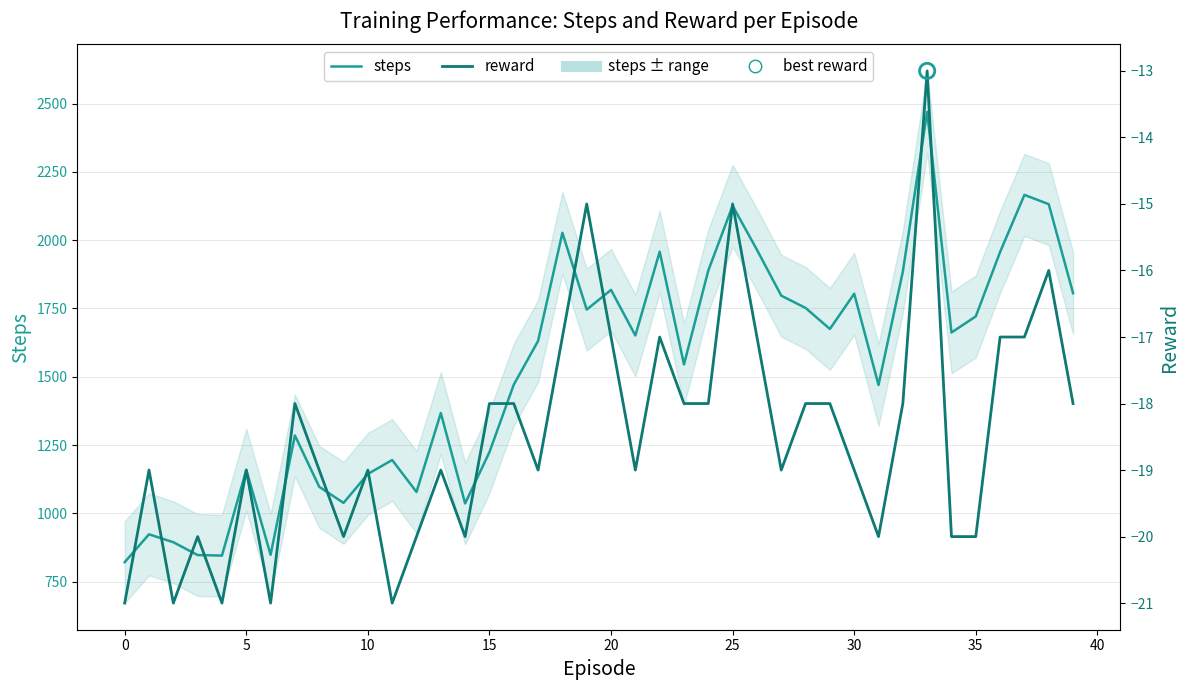

Which series has the largest Y range (max minus min)?

steps